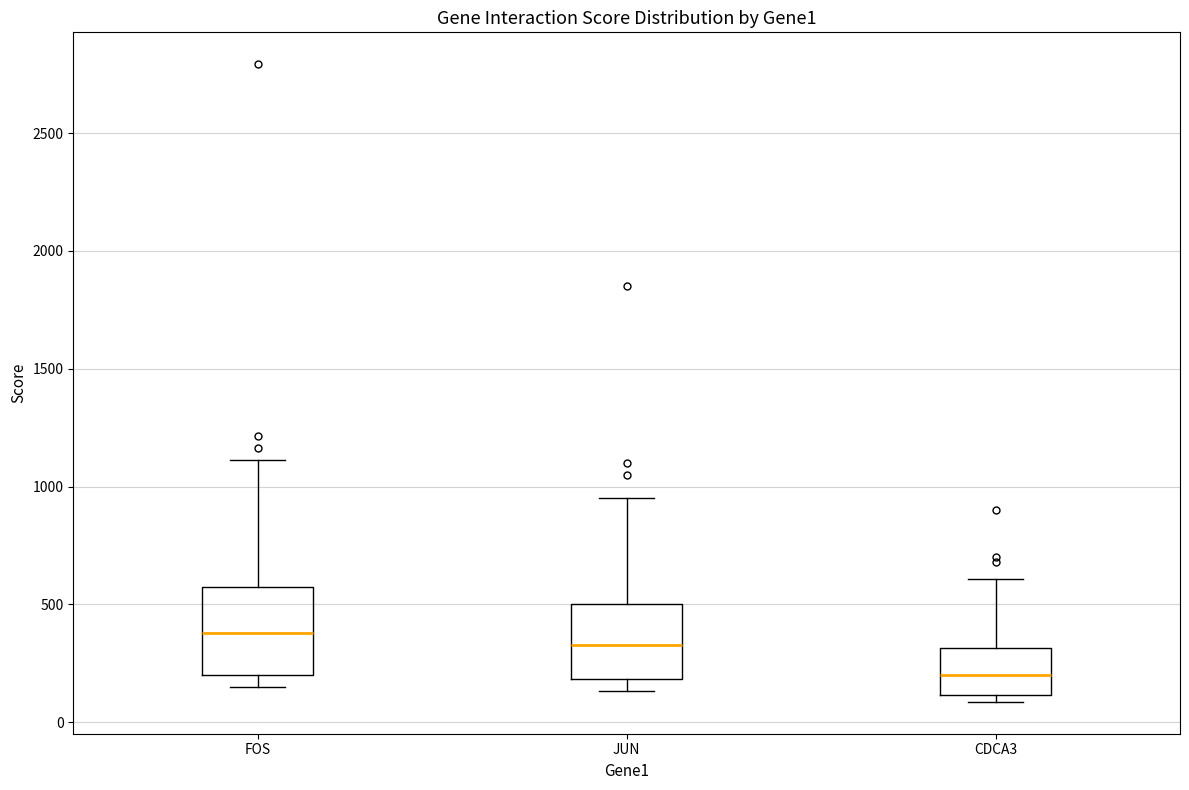

Reading left to right, transcribe this box plot: for each box, give where its median line is, the range the box spans, and where its two whiskers end, as read against the y-axis. The values are not printed on the chart, so give them approximately, as read against the axis.

FOS: median 400, box 200 to 600, whiskers 150 to 1100
JUN: median 350, box 200 to 500, whiskers 150 to 950
CDCA3: median 200, box 100 to 300, whiskers 100 (just below the box's lower edge) to 600